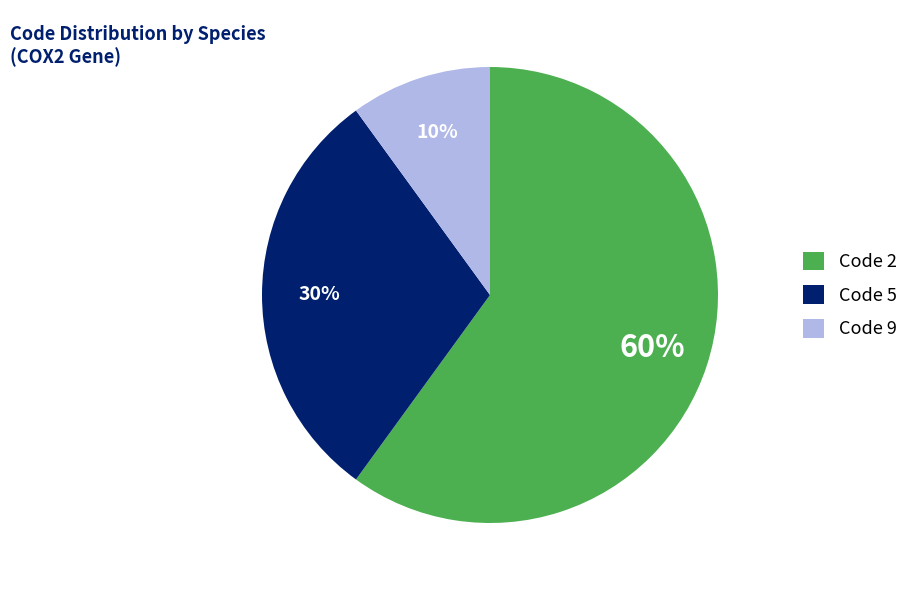

Is the sum of Code 9 and Code 5 greater than half?

No